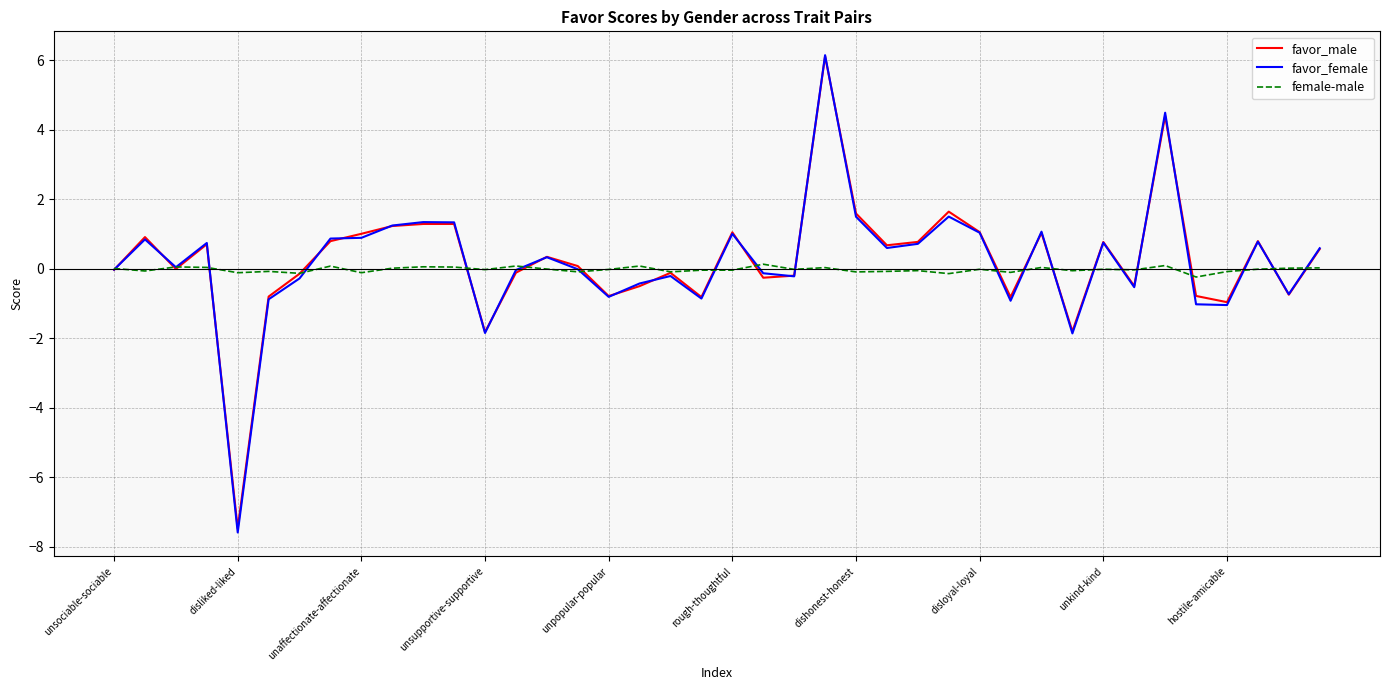

What is the smallest value displayed?

-7.6